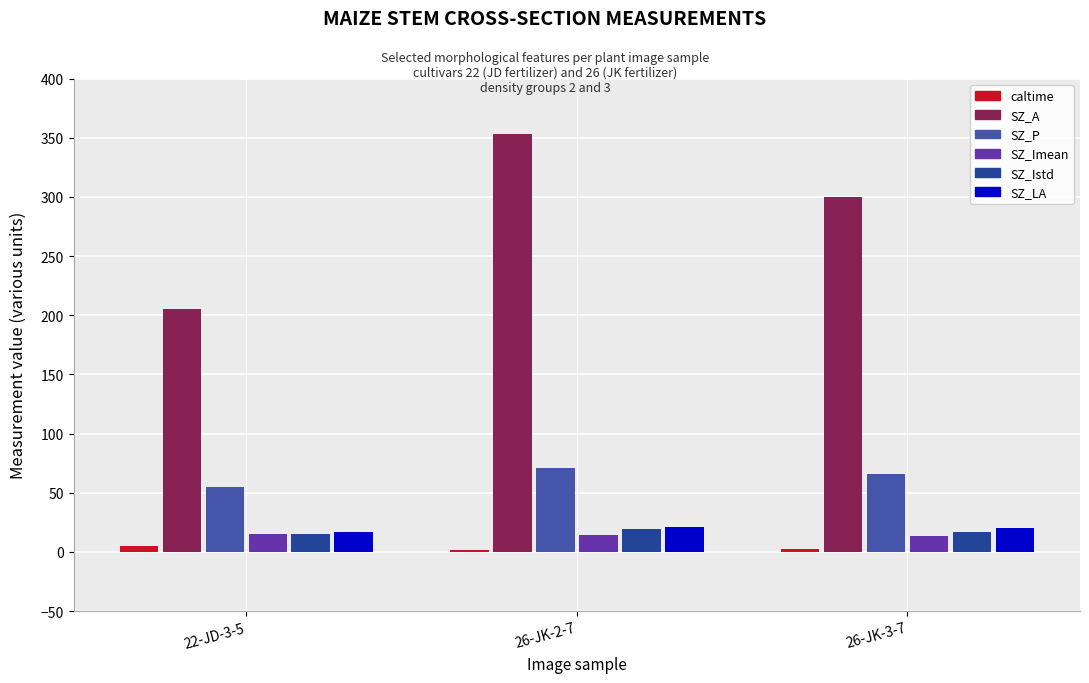

Which series has the largest total across all categories?

SZ_A